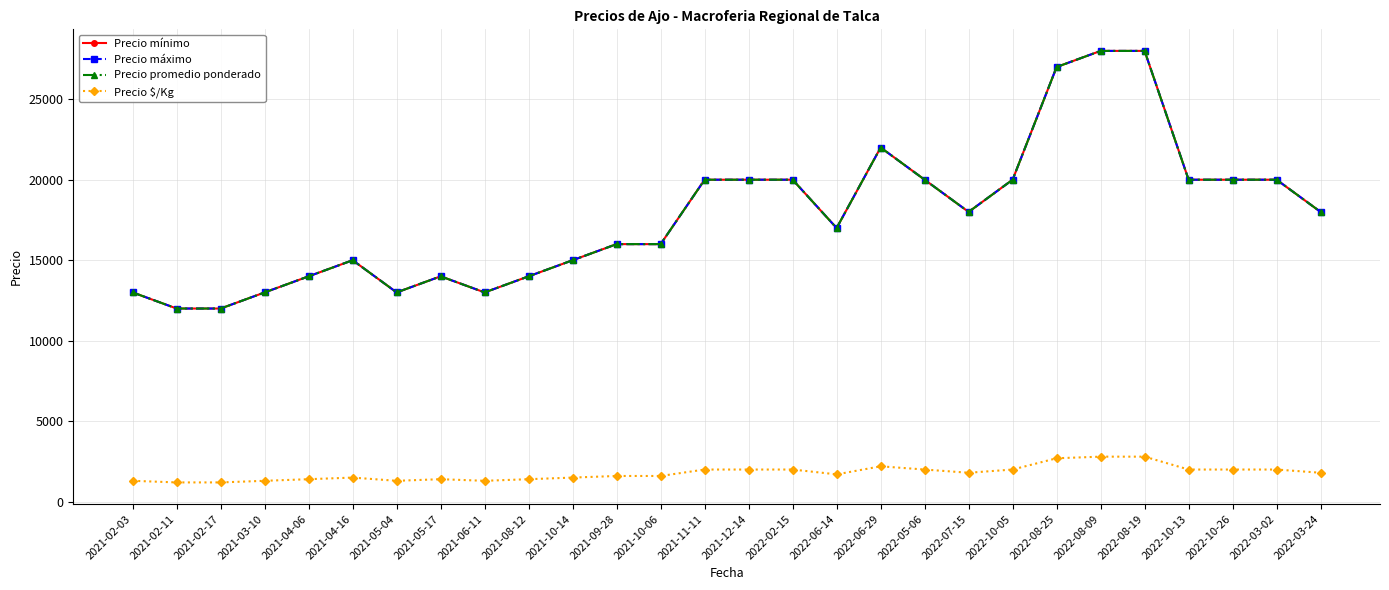

Is this an area chart (filled region under the line)?

No